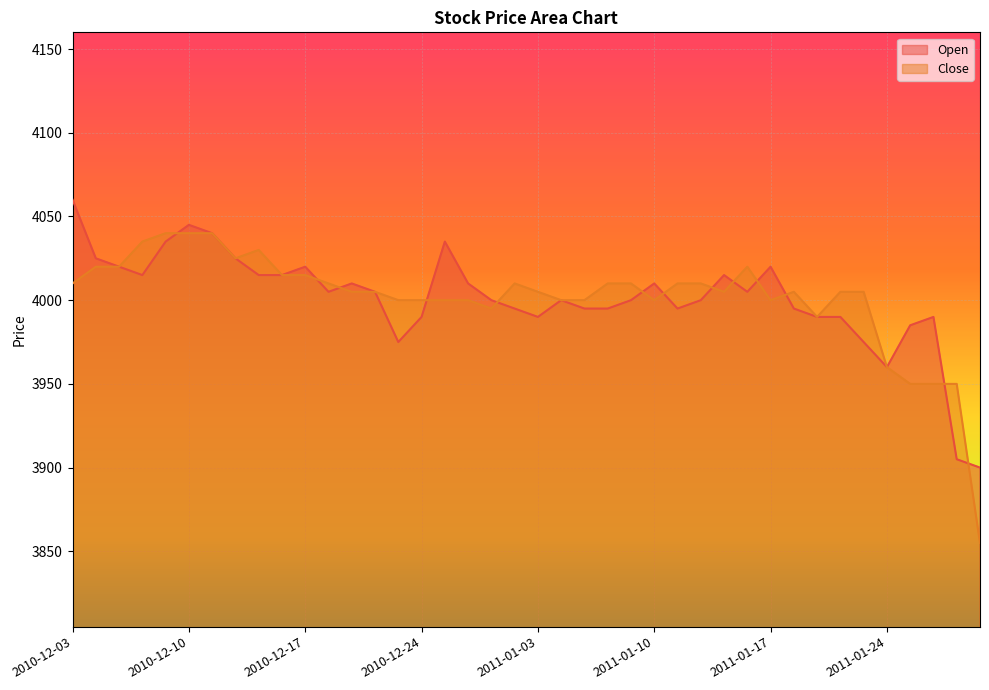

True or false: Open and Close cross at least once.

True